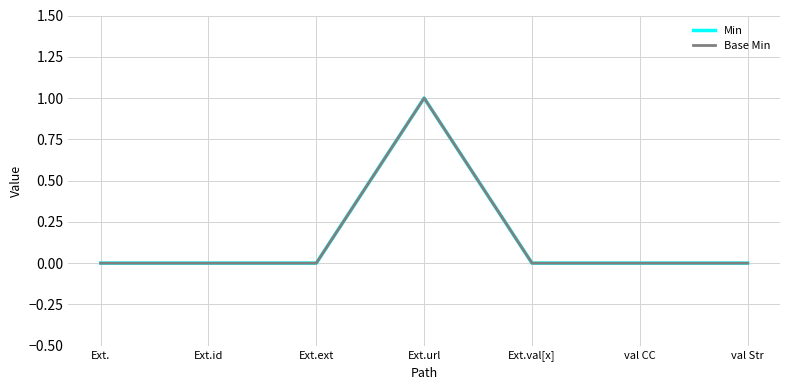

Does the chart have visible grid lines?

Yes